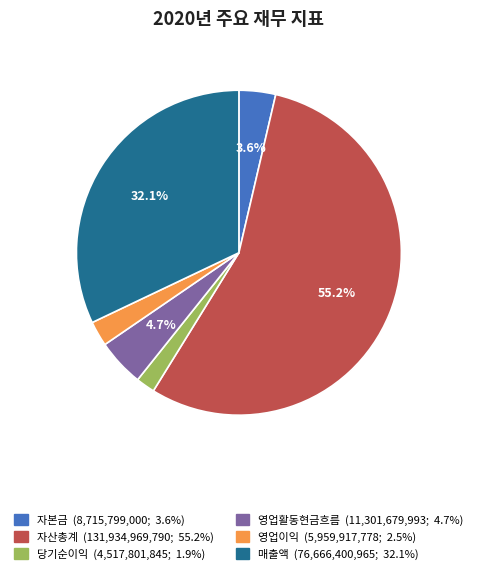

Combined, do 당기순이익 and 자산총계 account for over 50%?

Yes